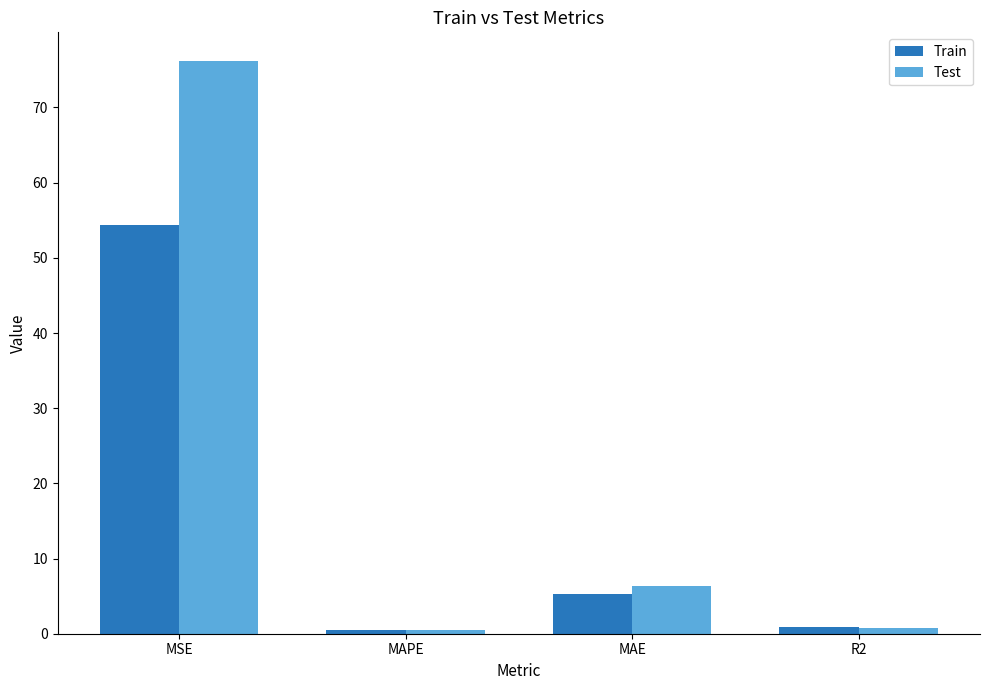

List the series in order of their overall mean, lowest first.

Train, Test